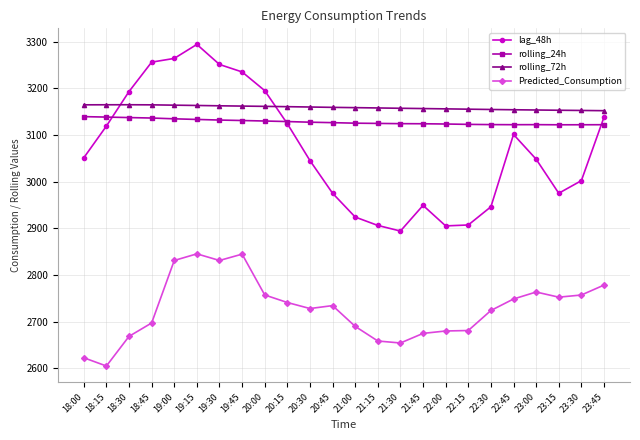

At how many categories does at least one series exceed 2642?

24